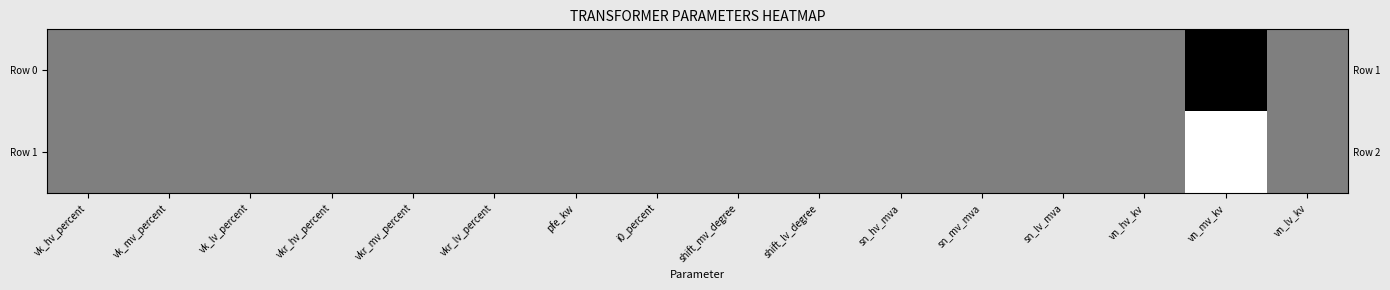

Which series changed the most between sn_hv_mva and vn_lv_kv?

Row 0